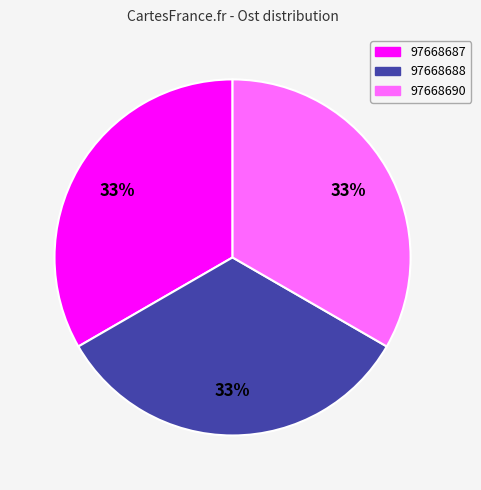

Do 97668687 and 97668688 together represent more than half of the pie?

Yes